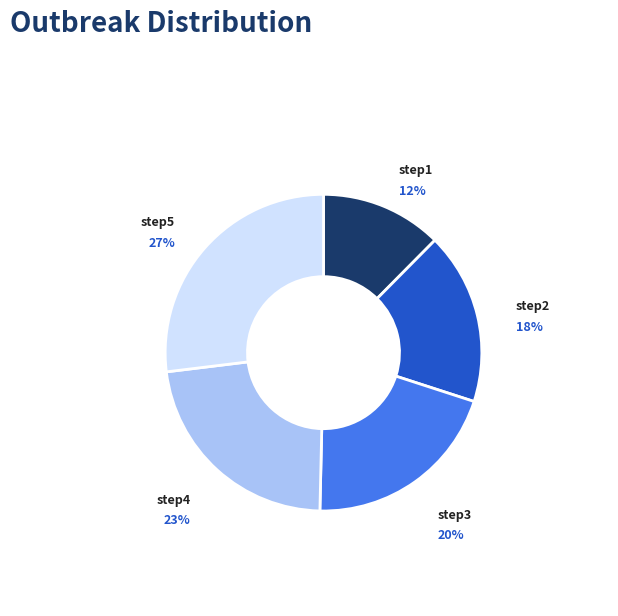

To the nearest percent, what is the difference between the largest and smallest slice percentages?

15%